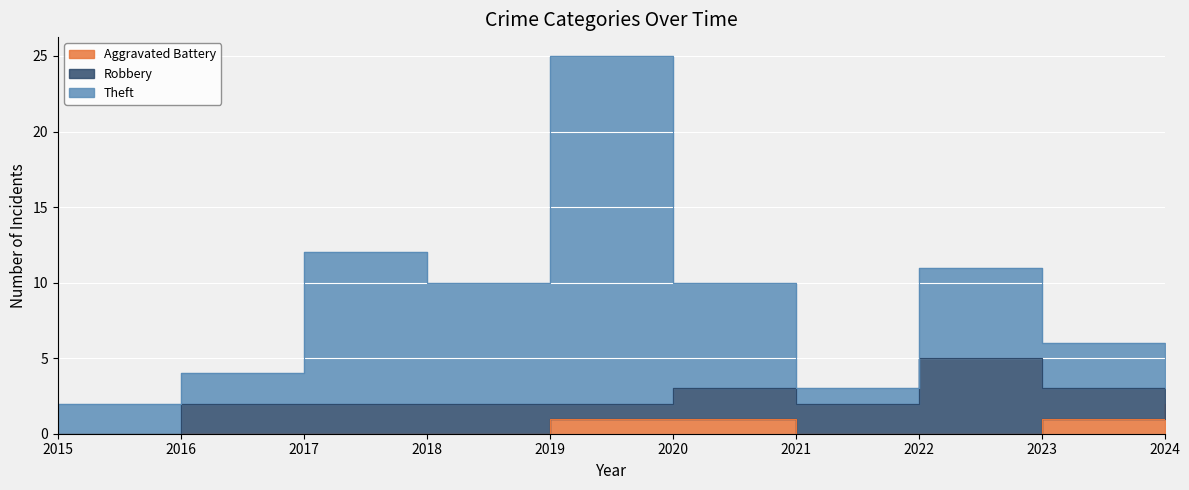

The Theft series shows 7 at 2024. True or false?

False